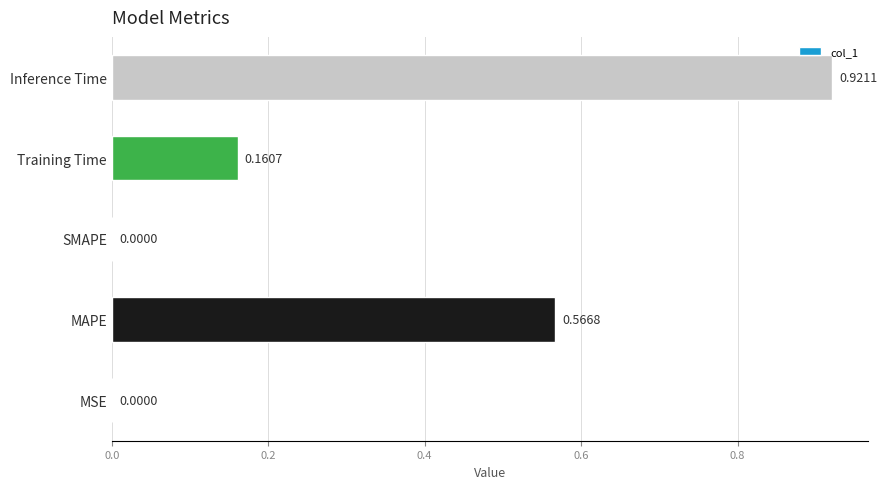

What is the sum of the values at Training Time and MAPE?

0.7